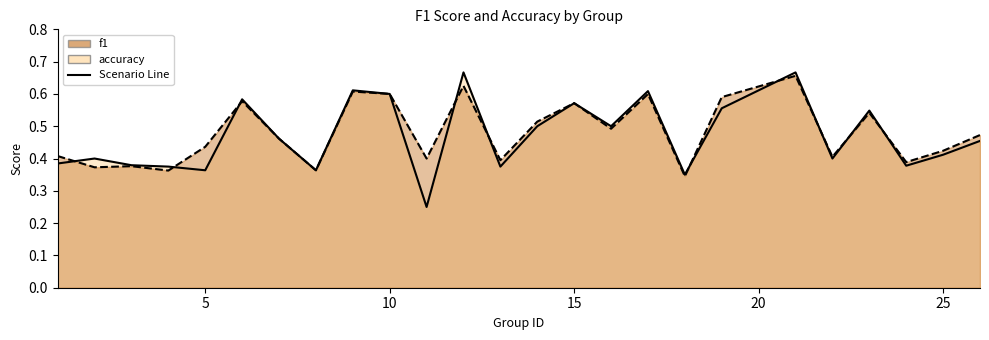

What is the difference between the maximum and minimum values in the f1 series?

0.3